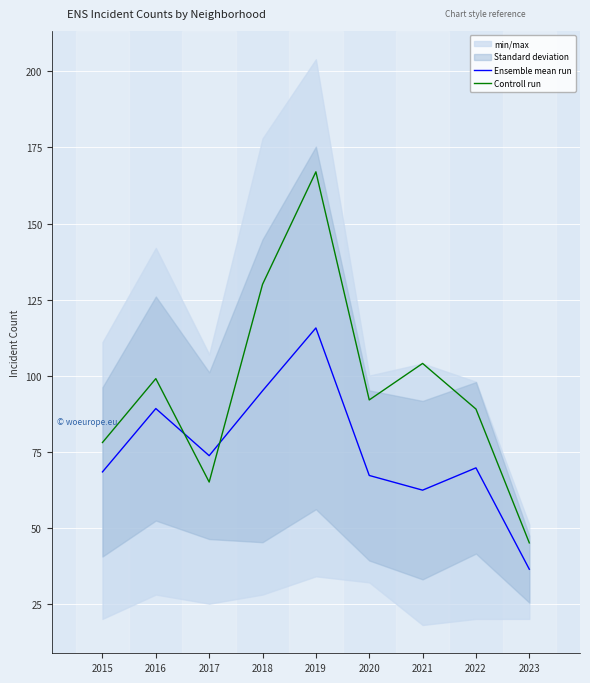

Reading left to right, what are all the values shown in this chart?

Ensemble mean run: 68.3	89.2	73.7	95.0	115.7	67.2	62.3	69.7	36.3
Controll run: 78.0	99.0	65.0	130.0	167.0	92.0	104.0	89.0	45.0